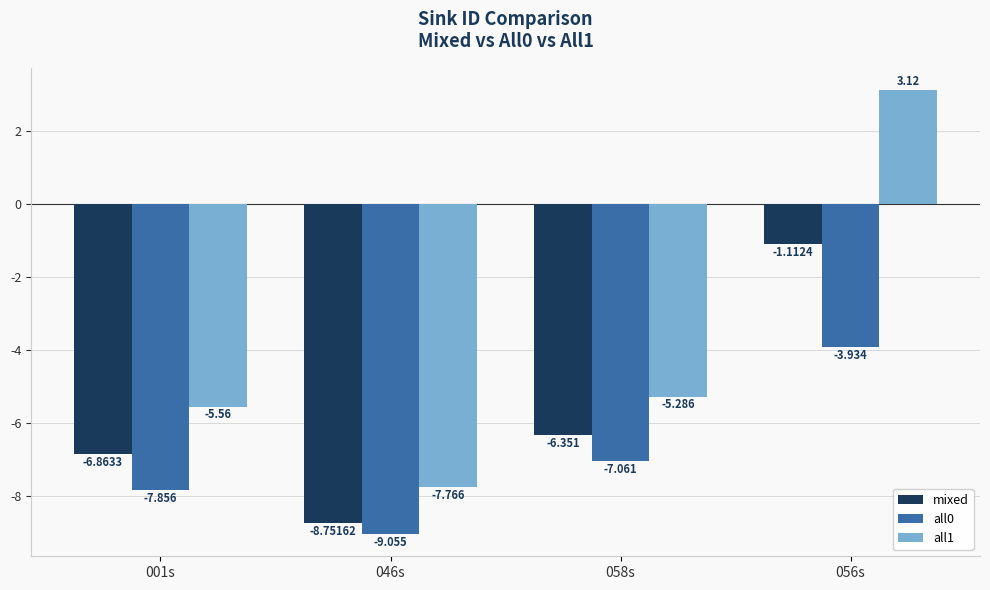

Which series changed the most between 058s and 056s?

all1